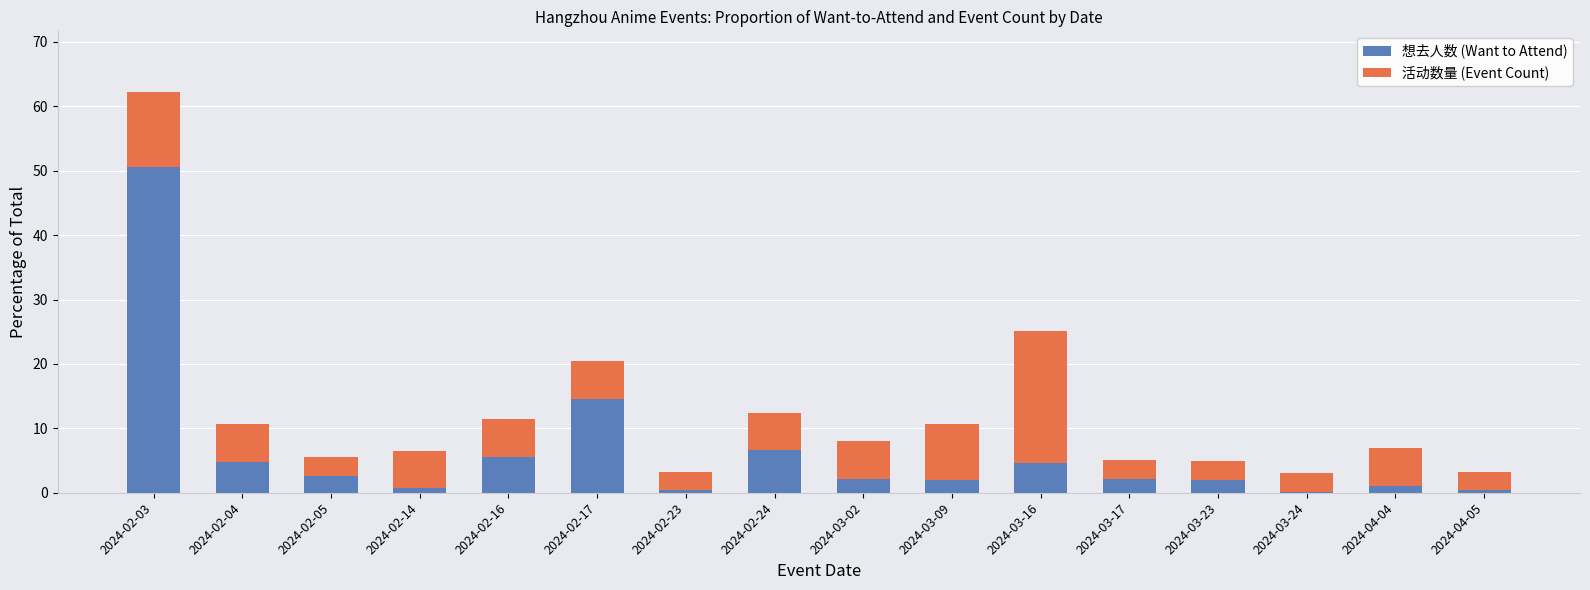

What is the highest value of the 想去人数 (Want to Attend) series?

50.5